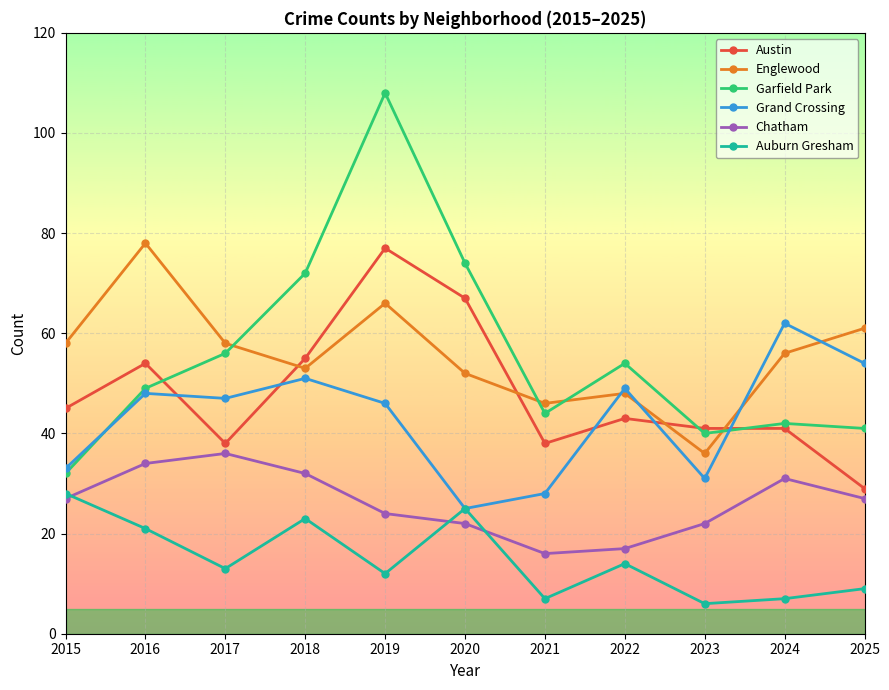

True or false: Austin and Chatham intersect in this chart.

False